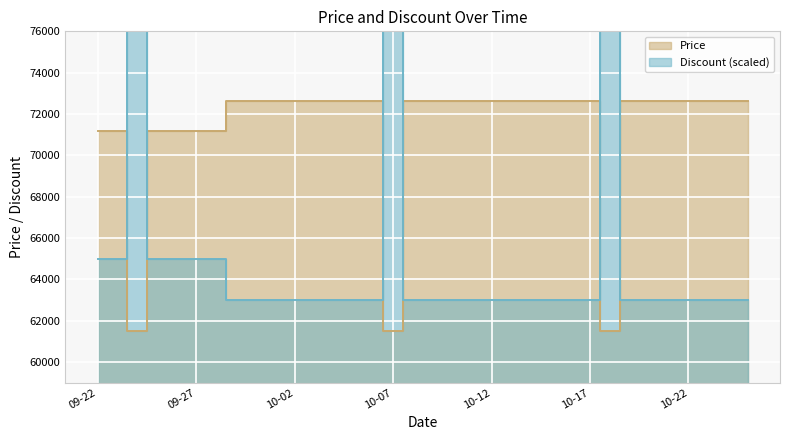

Does the chart display data point markers on the line(s)?

No